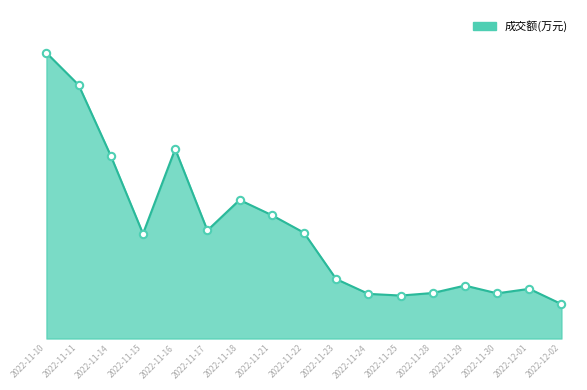

Which has a higher value, 2022-12-01 or 2022-11-14?

2022-11-14